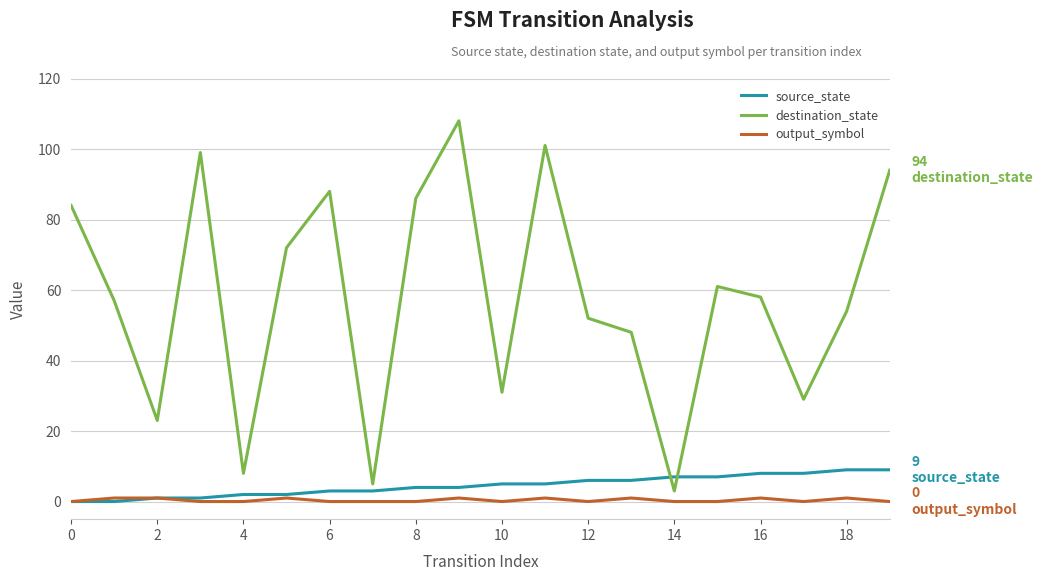

What is the greatest value displayed?

108